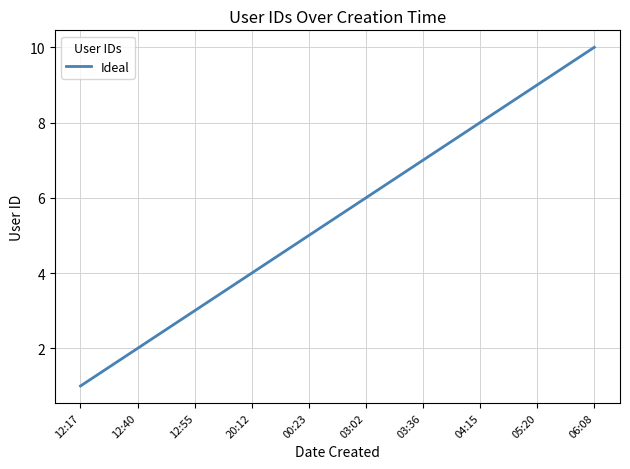

The chart shows a value of 4 at 20:12. True or false?

True